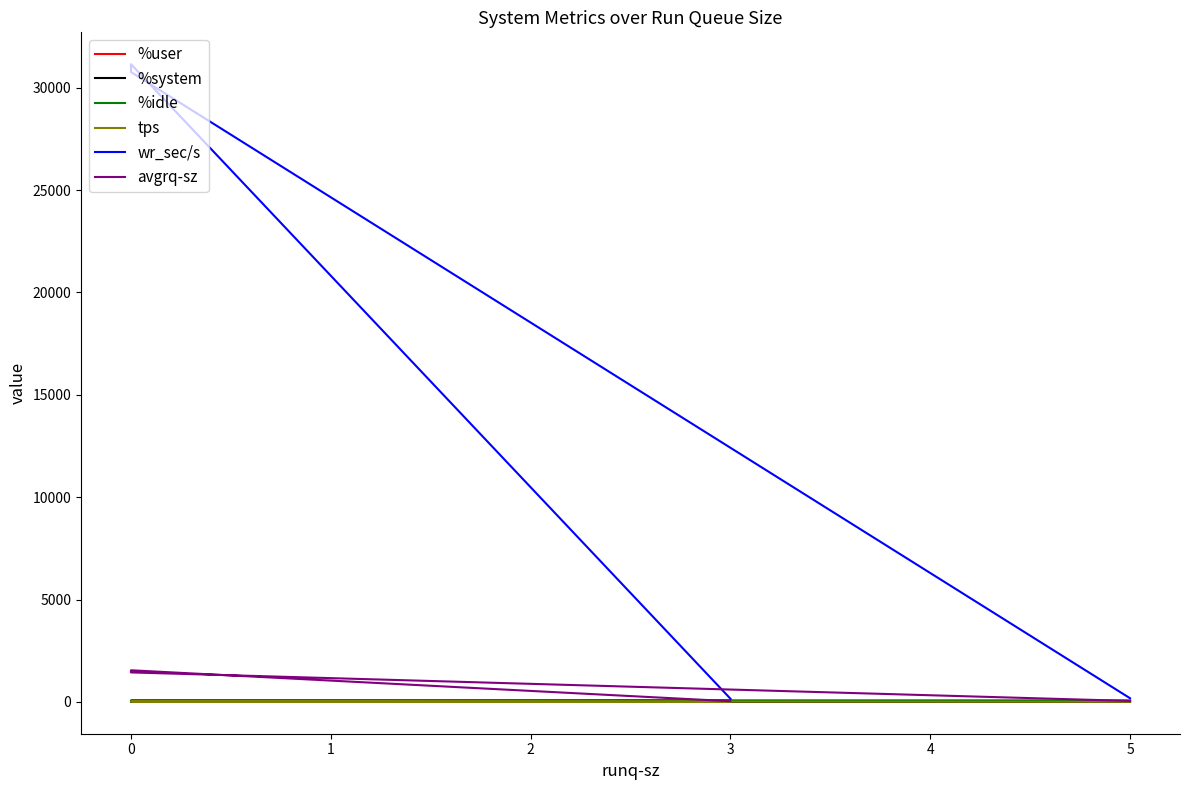

Where is the first local maximum for %system?

1